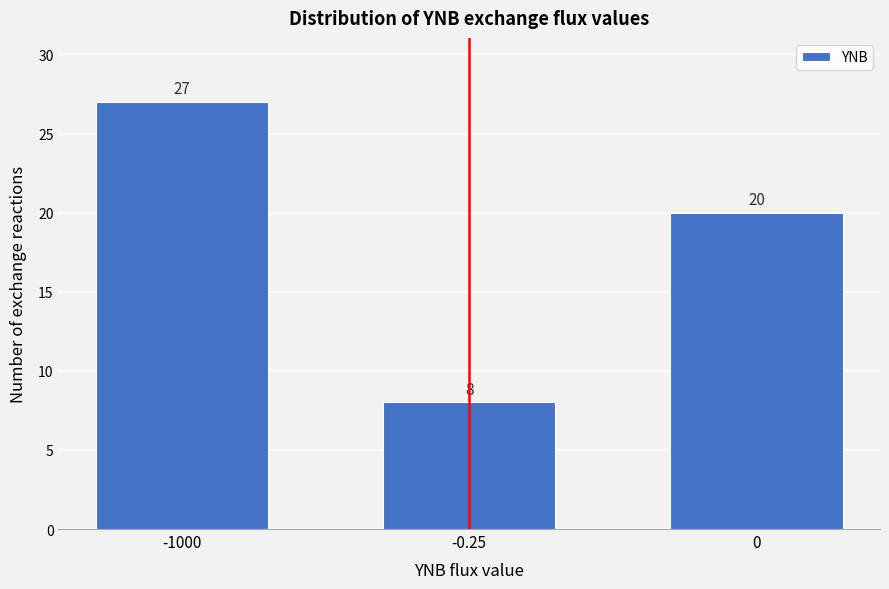

Reading left to right, what are all the values shown in this chart?

27	8	20